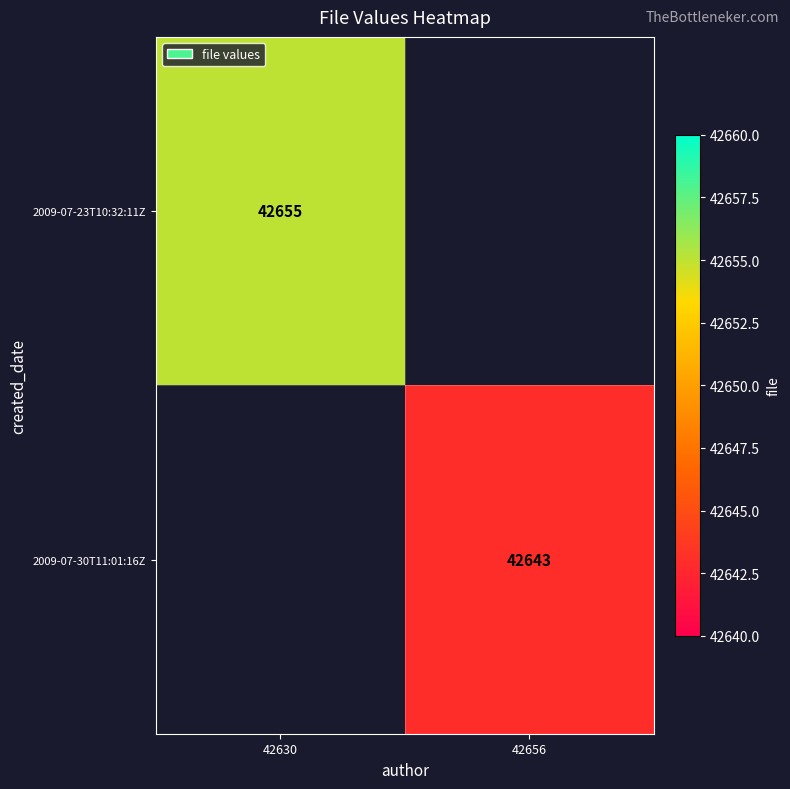

Is it true that 2009-07-23T10:32:11Z equals 42655 at 42630?

True